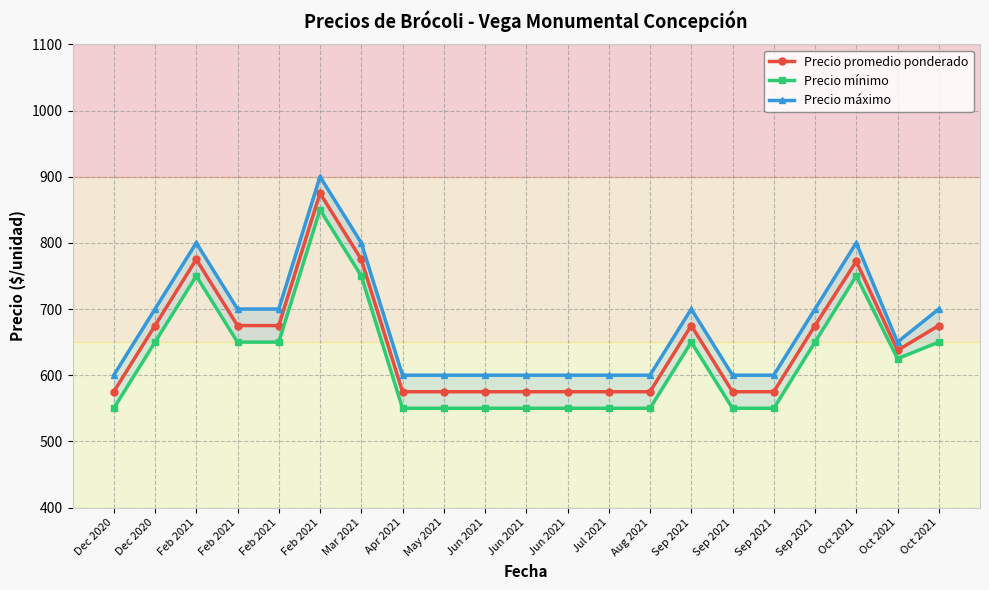

Where is Precio máximo nearest to the value 750?

Dec 2020